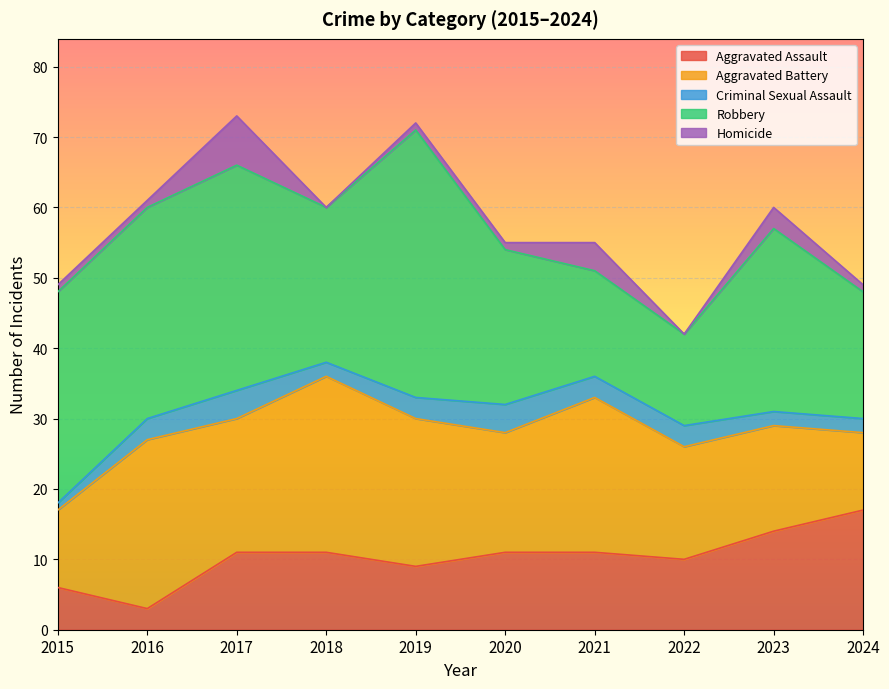

What is the greatest value displayed?

38